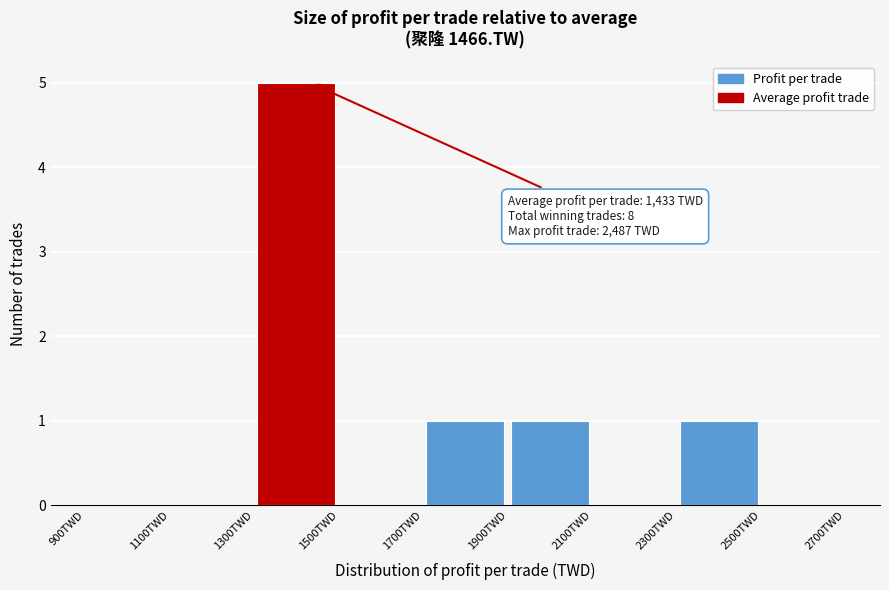

Over which range of the x-axis is the bar tallest?

1300 to 1500